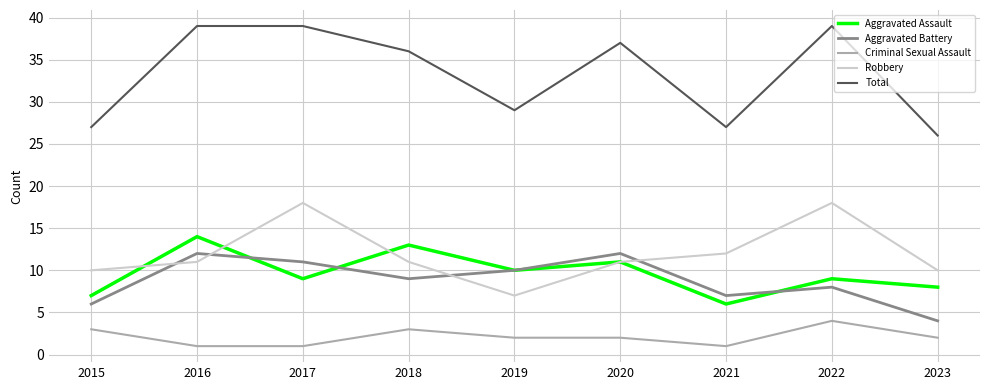

Where is the first local minimum for Aggravated Battery?

2018